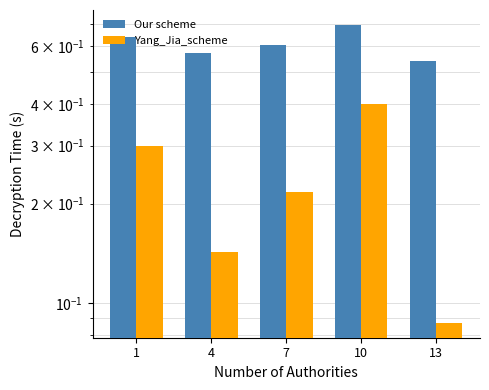

At how many categories does at least one series exceed 0?

5